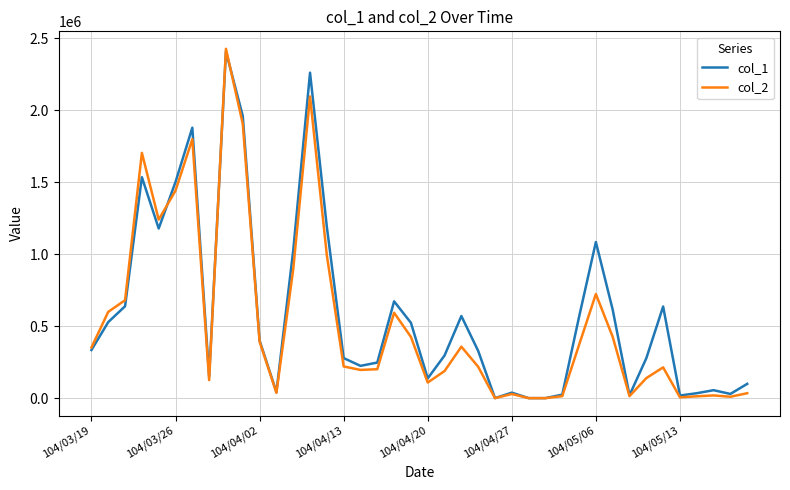

Which series has the widest spread of values?

col_2